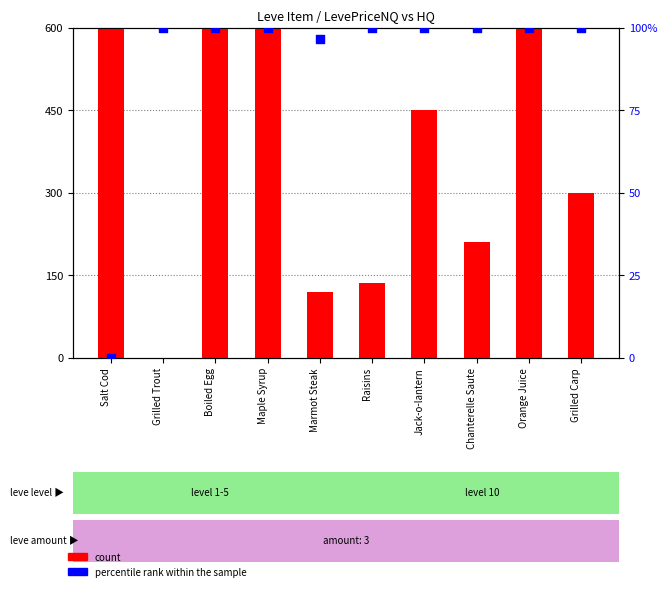

Which series contains the lowest Y value?

count